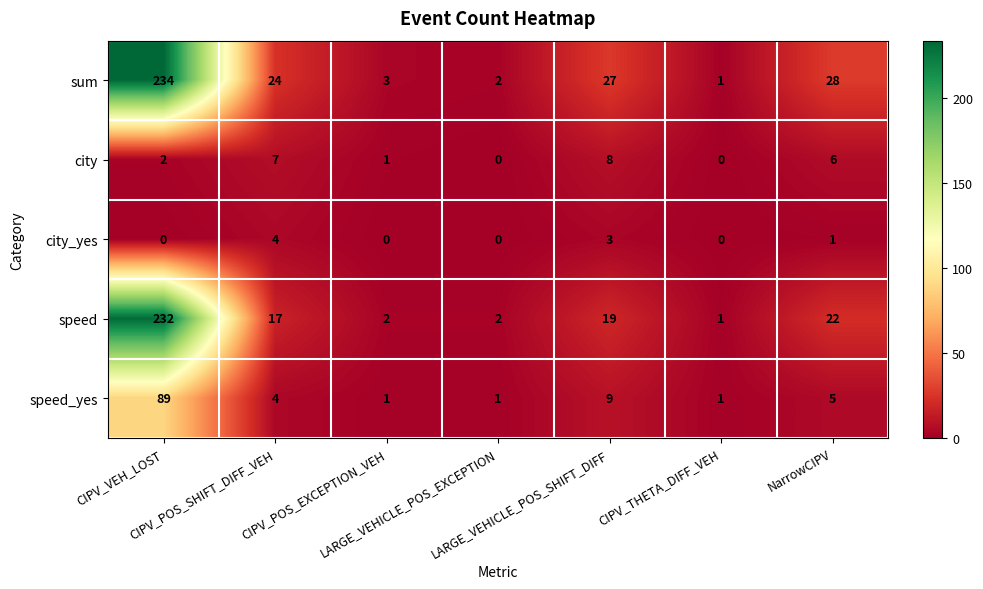

What is the average value of the sum series?

46